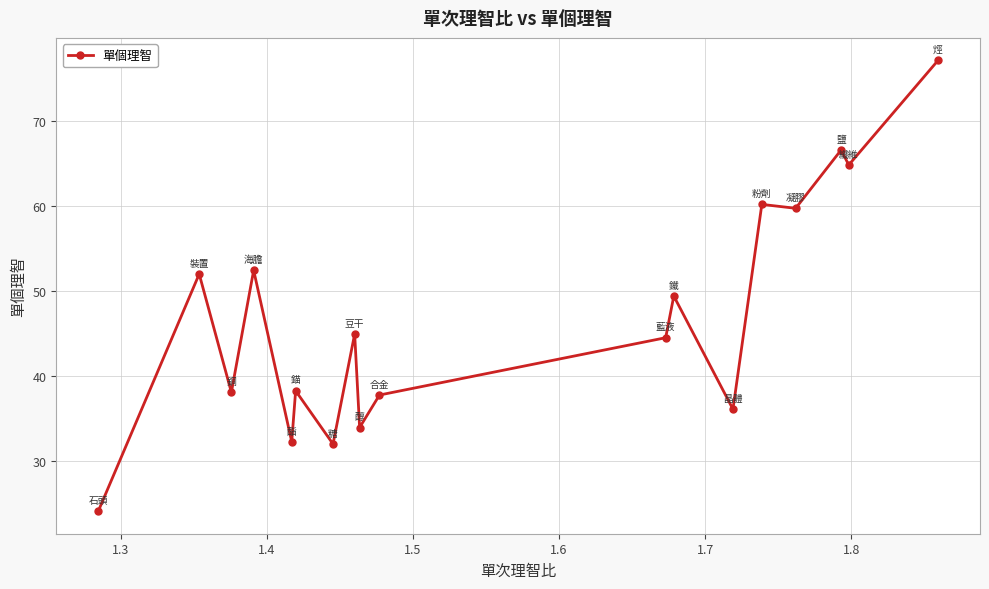

What is the difference between the maximum and minimum values?

53.0